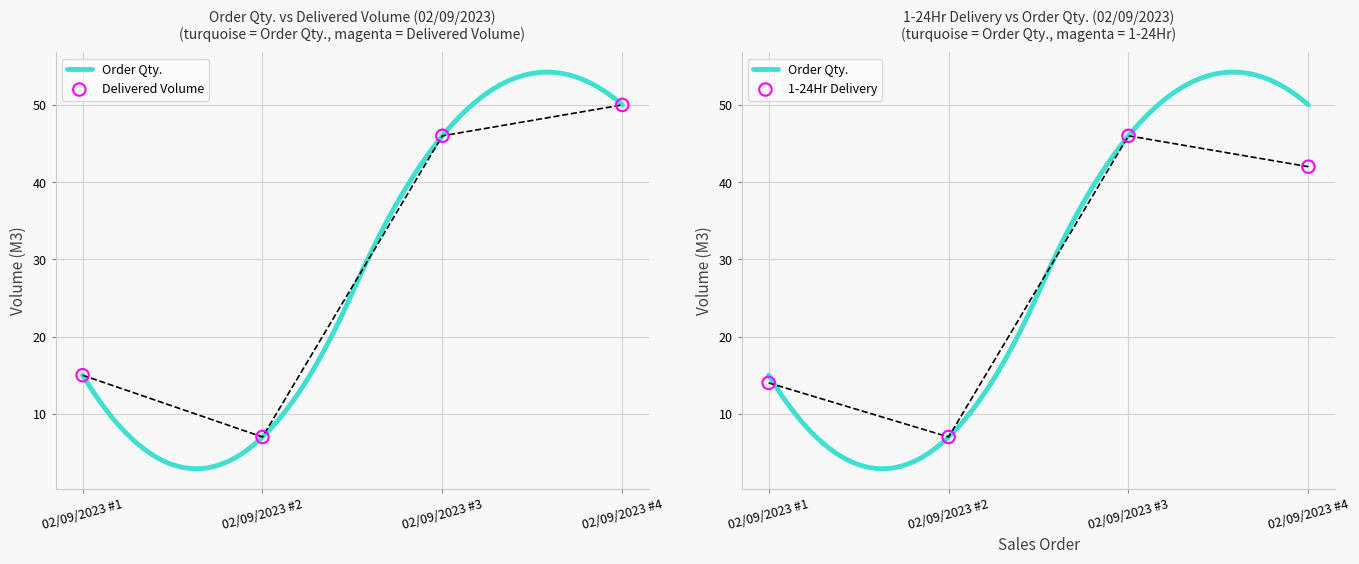

At how many categories does at least one series exceed 21?

2